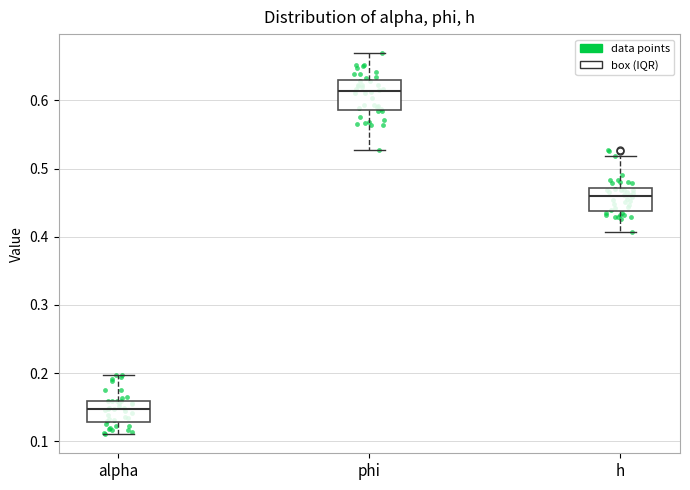

Where is the lower edge of the box for h on the y-axis? The values are not printed on the chart, so give them approximately, as read against the axis.

0.44